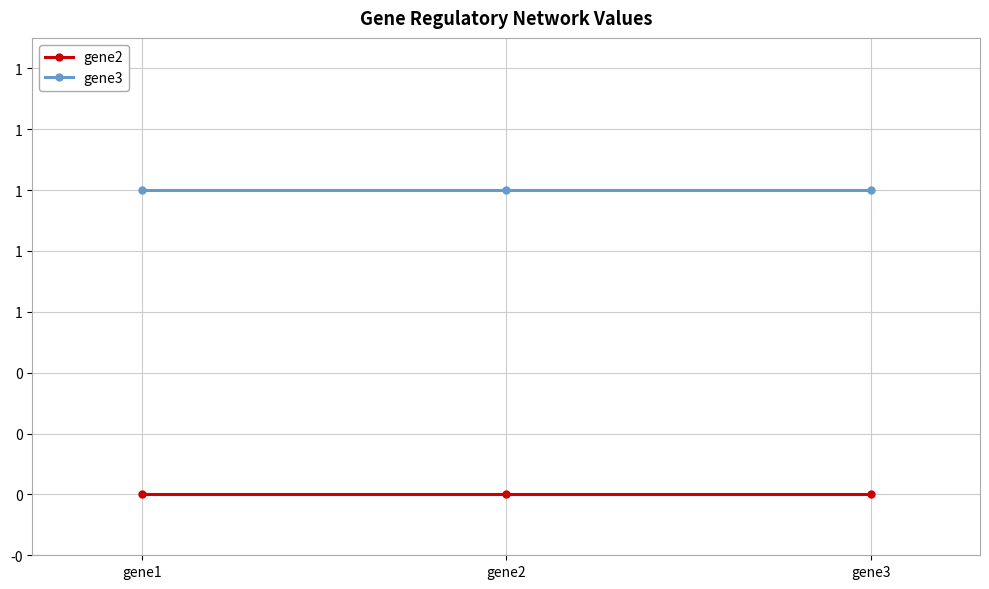

Where is gene3 nearest to the value 1?

gene1